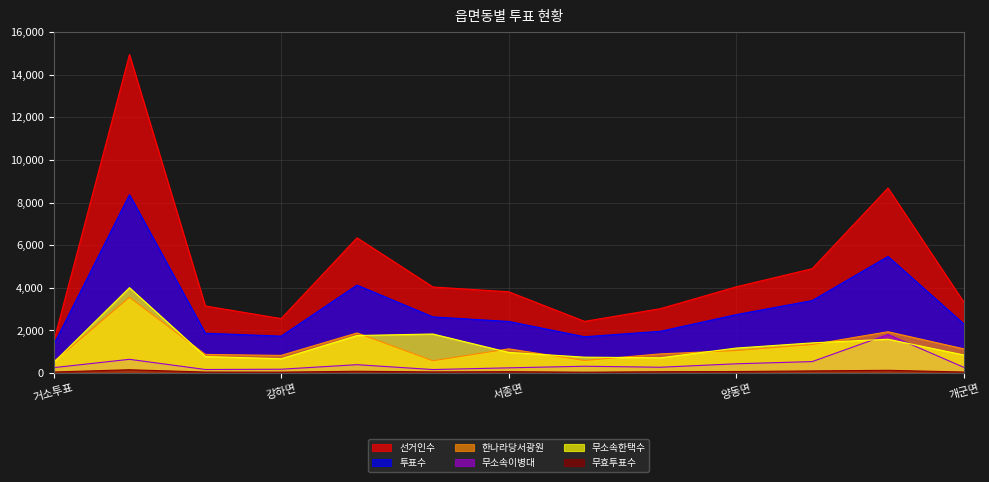

What is the total value across all series at 개군면?

7946